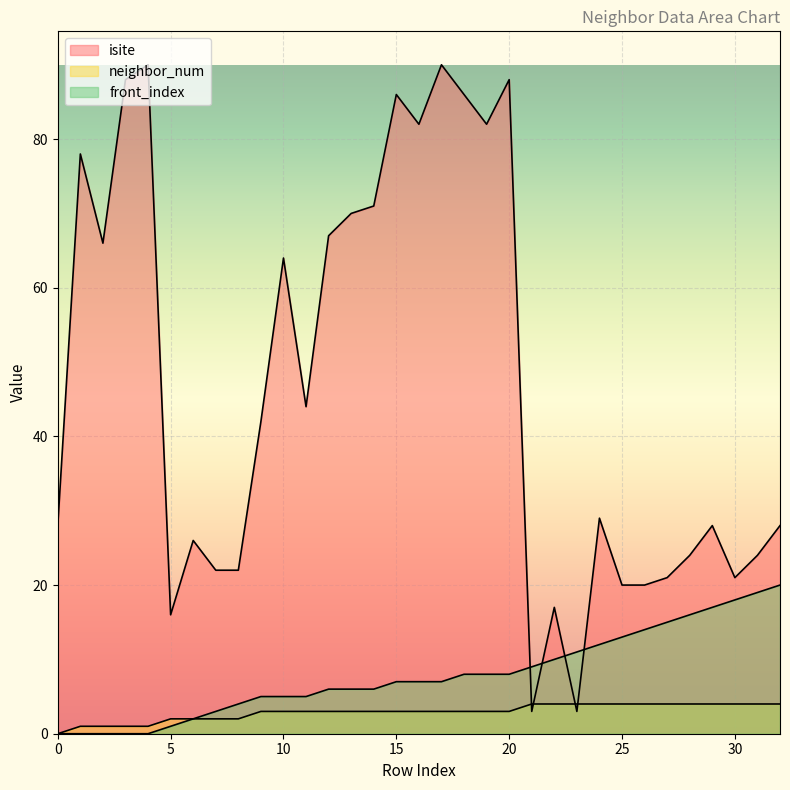

Reading left to right, transcribe all the data shown in this chart.

isite: 28	78	66	88	90	16	26	22	22	42	64	44	67	70	71	86	82	90	86	82	88	3	17	3	29	20	20	21	24	28	21	24	28
neighbor_num: 0	1	1	1	1	2	2	2	2	3	3	3	3	3	3	3	3	3	3	3	3	4	4	4	4	4	4	4	4	4	4	4	4
front_index: 0	0	0	0	0	1	2	3	4	5	5	5	6	6	6	7	7	7	8	8	8	9	10	11	12	13	14	15	16	17	18	19	20